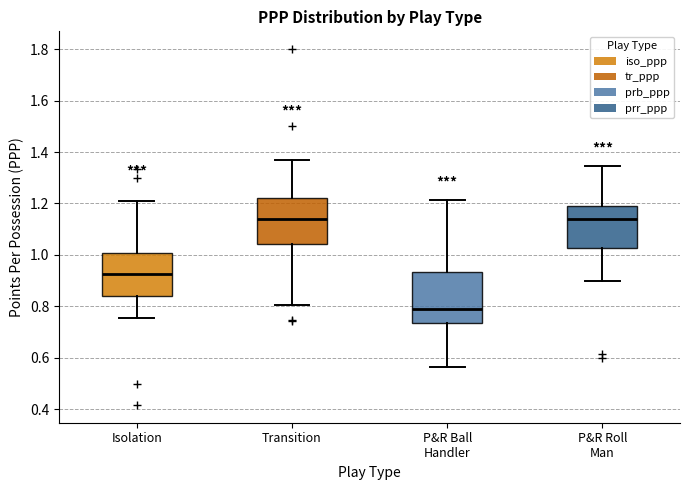

Reading left to right, transcribe this box plot: for each box, give where its median line is, the range the box spans, and where its two whiskers end, as read against the y-axis. The values are not printed on the chart, so give them approximately, as read against the axis.

Isolation: median 0.92, box 0.84 to 1.00, whiskers 0.76 to 1.20
Transition: median 1.14, box 1.04 to 1.22, whiskers 0.80 to 1.38
P&R Ball Handler: median 0.78, box 0.74 to 0.94, whiskers 0.56 to 1.22
P&R Roll Man: median 1.14, box 1.02 to 1.18, whiskers 0.90 to 1.34